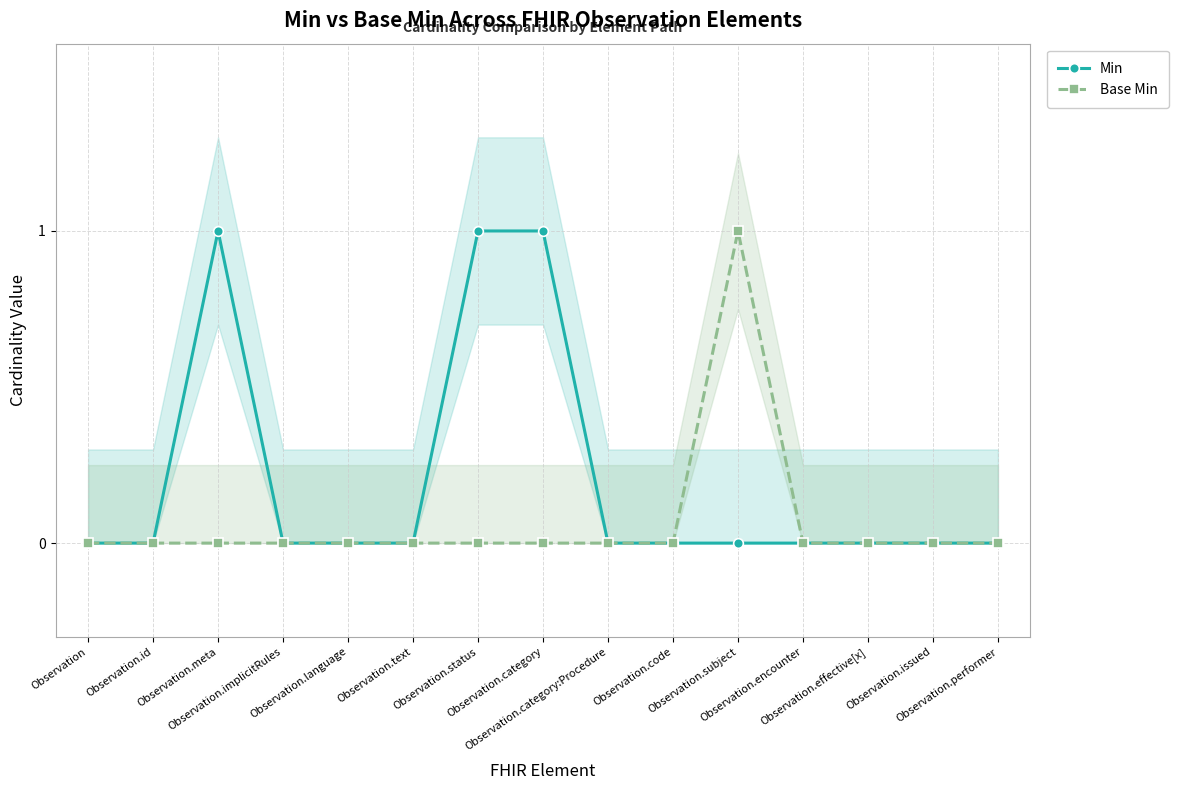

List the series in order of their overall mean, lowest first.

Base Min, Min